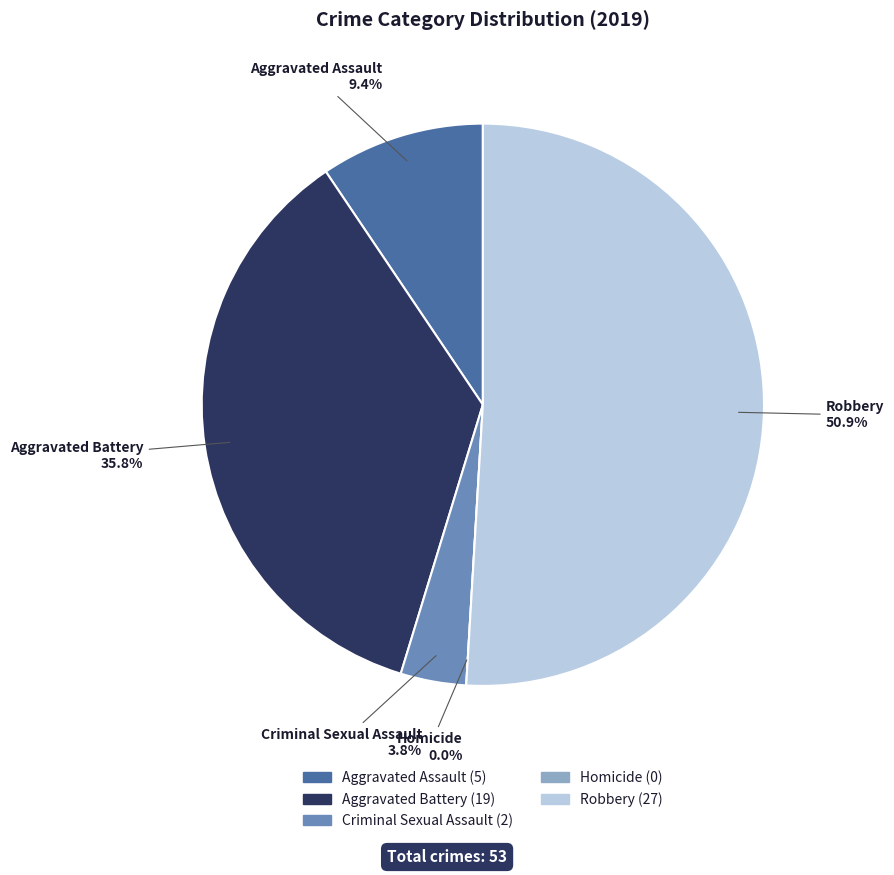

To the nearest percent, what is the difference between the Aggravated Battery and Aggravated Assault slice percentages?

26%